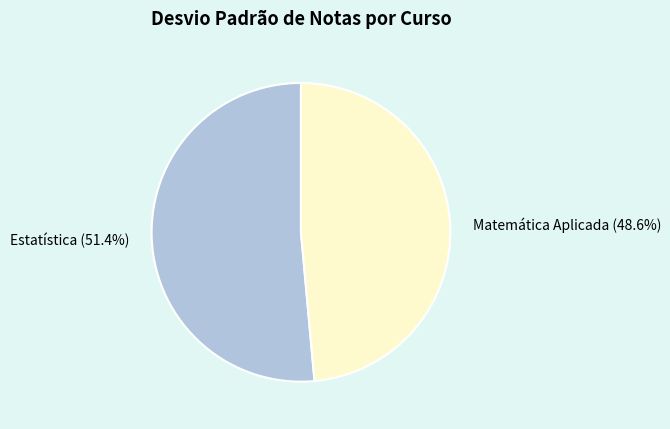

Is it true that Estatística is 51% of the pie?

True